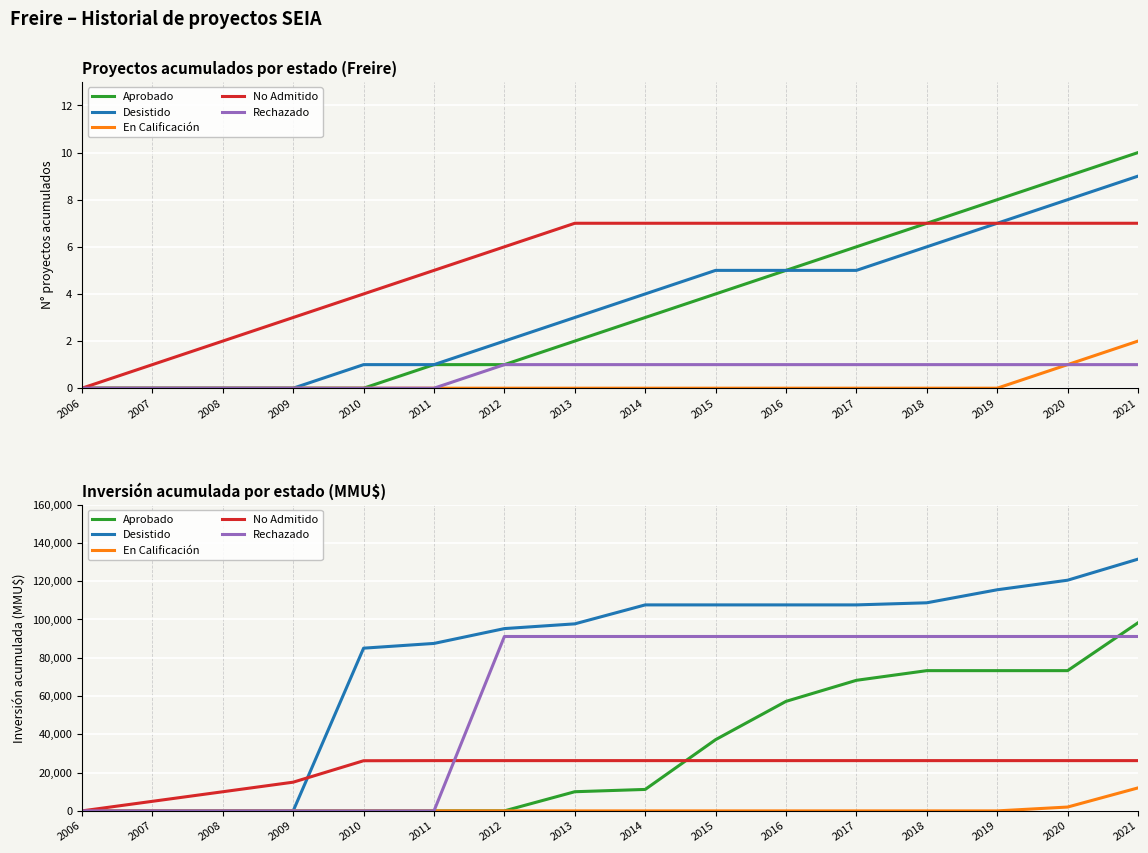

What is the difference between the maximum and minimum values in the Rechazado series?

91100